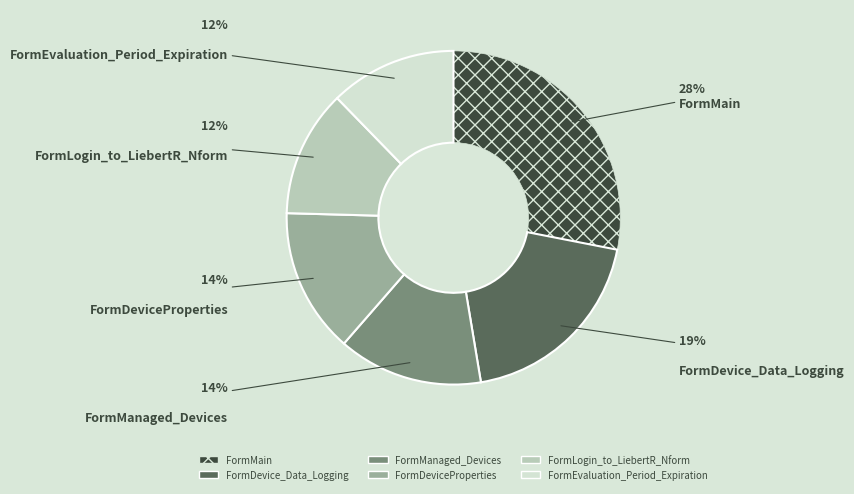

To the nearest percent, what percentage of the pie is FormLogin_to_LiebertR_Nform?

12%